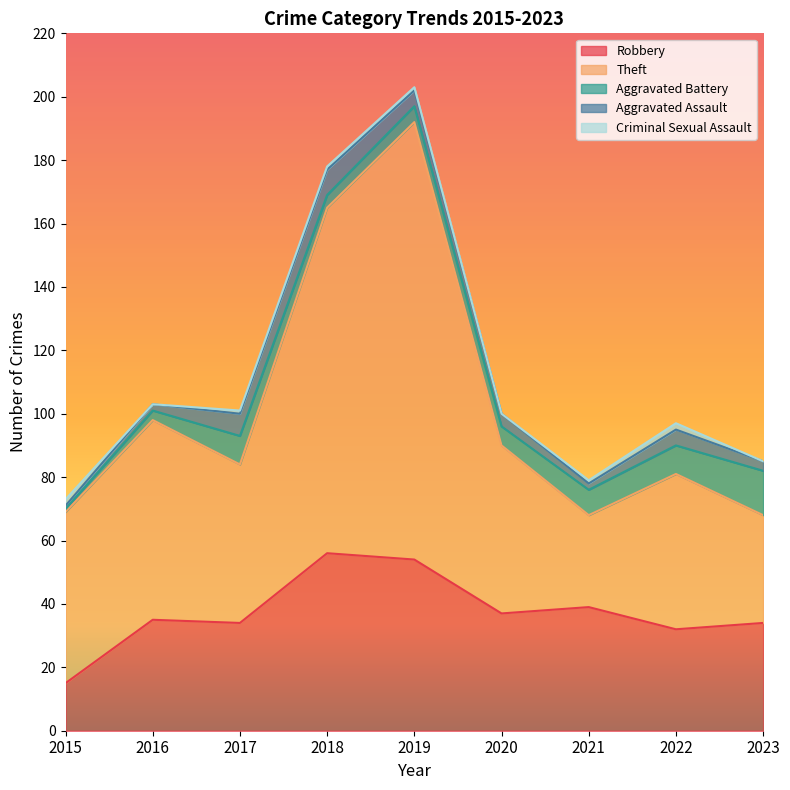

At how many categories does at least one series exceed 90?

2